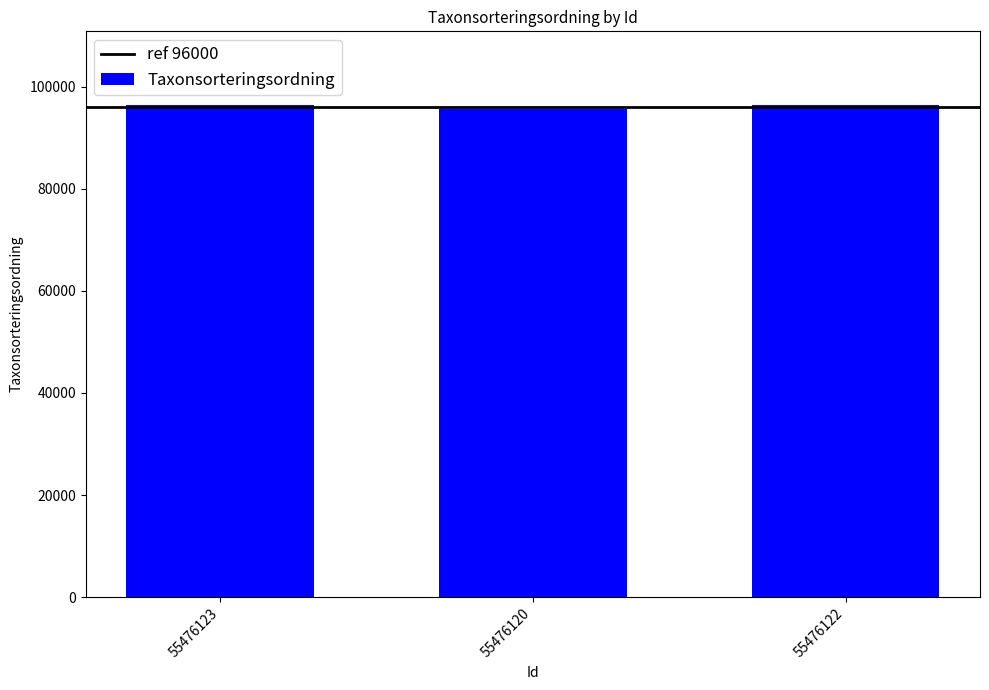

What is the greatest value displayed?

96370